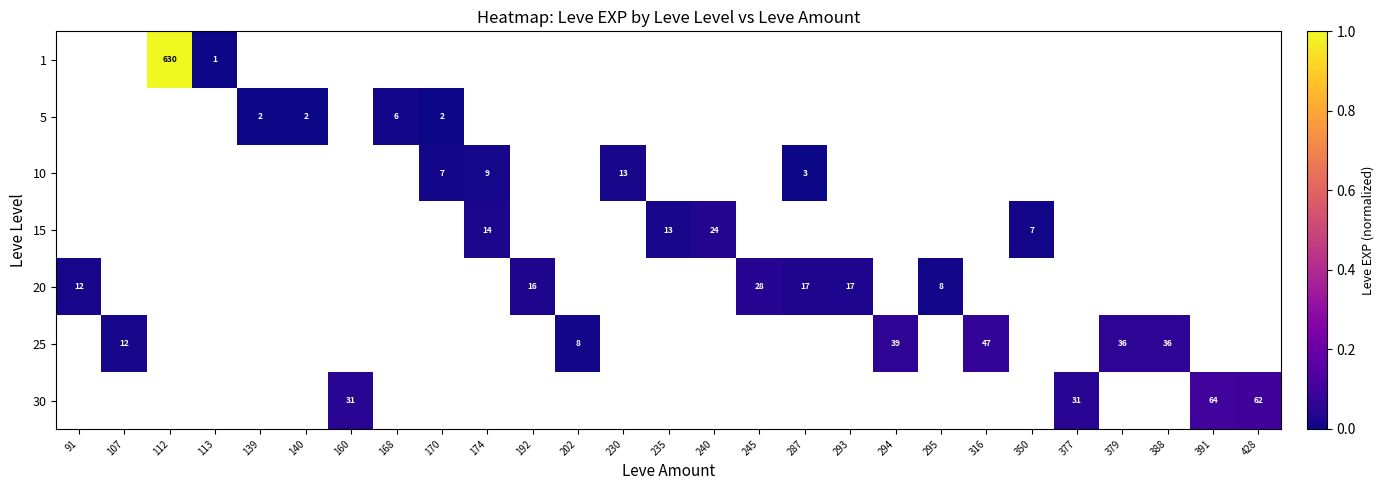

Is it true that 10 equals 9 at 174?

True